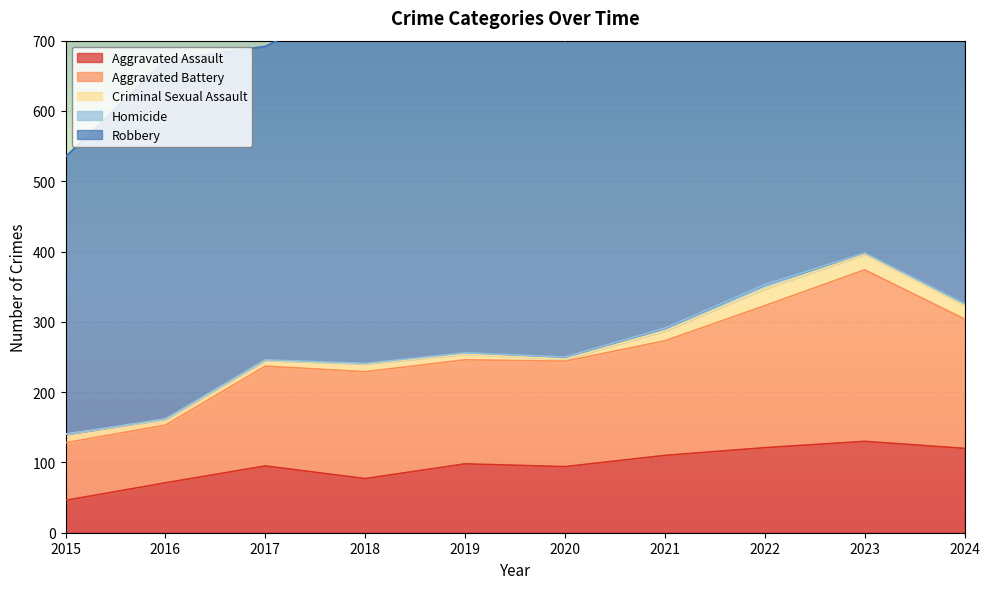

Where is the first local maximum for Criminal Sexual Assault?

2018